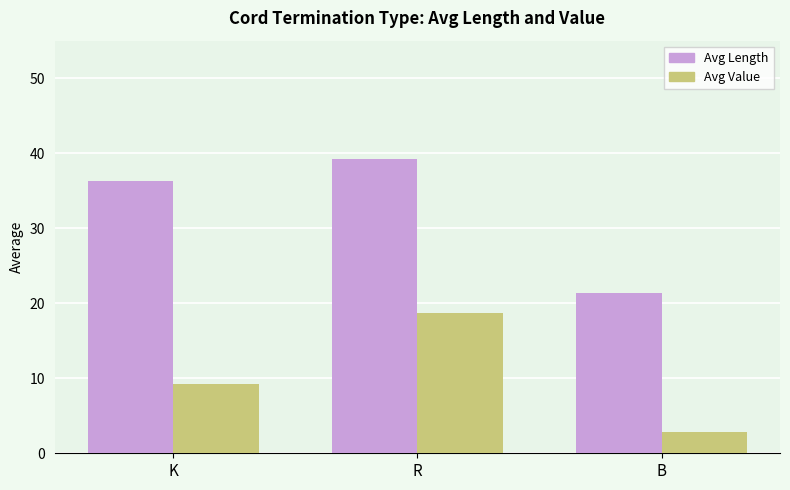

What are all the series names shown in the legend?

Avg Length, Avg Value